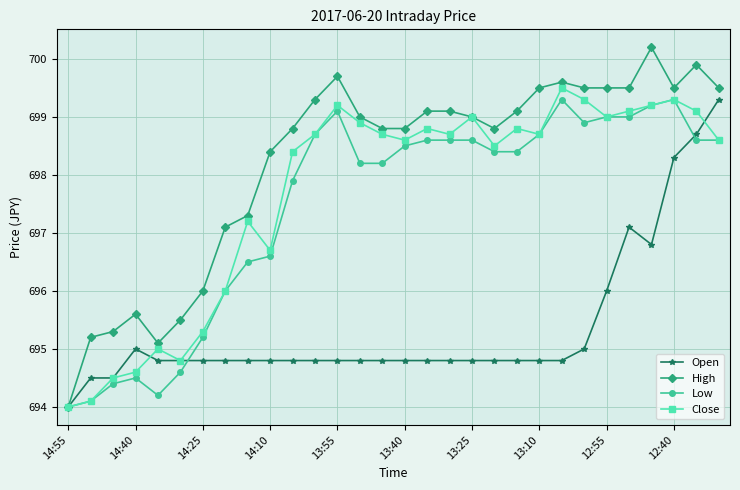

Which series has the largest total across all categories?

High